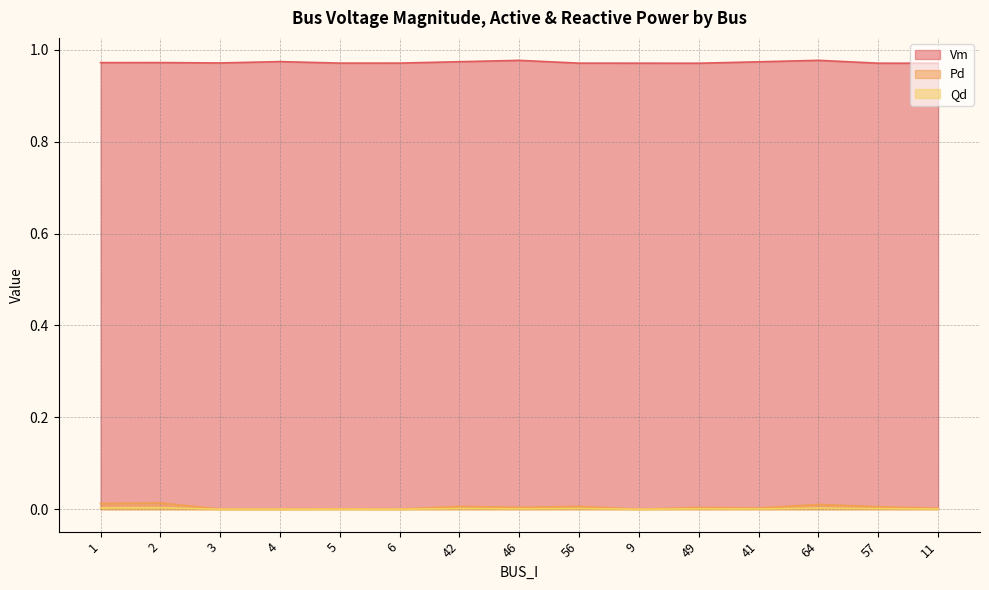

Read the Vm value at 2.

1.0